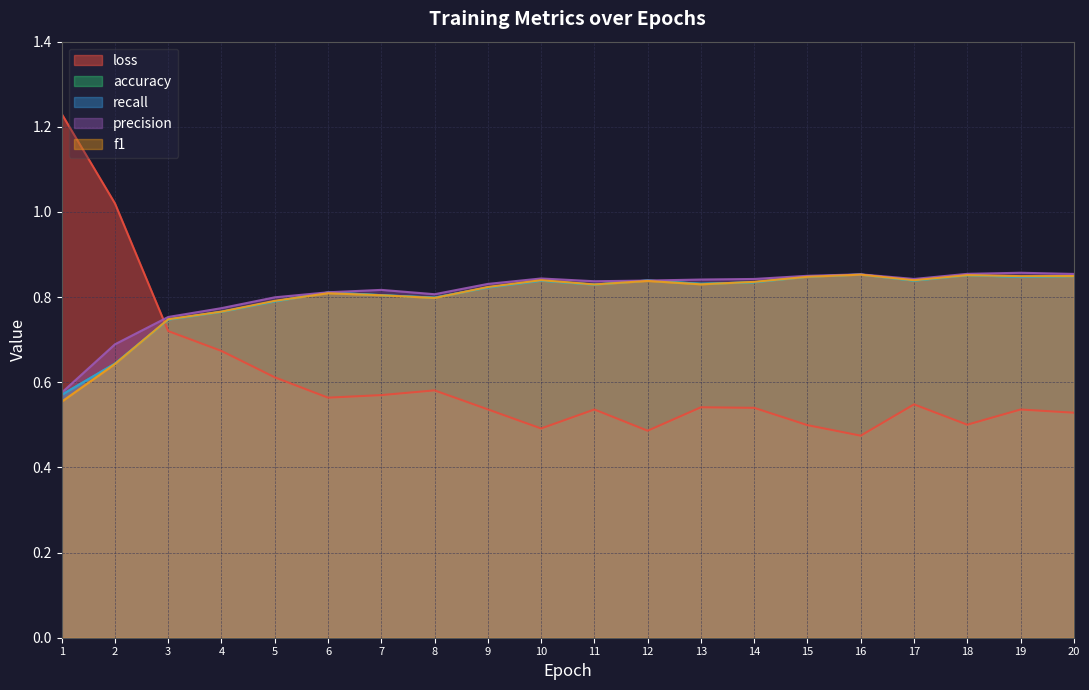

Reading left to right, extract all data points from this chart.

loss: 1=1.2	2=1.0	3=0.7	4=0.7	5=0.6	6=0.6	7=0.6	8=0.6	9=0.5	10=0.5	11=0.5	12=0.5	13=0.5	14=0.5	15=0.5	16=0.5	17=0.5	18=0.5	19=0.5	20=0.5
accuracy: 1=0.6	2=0.6	3=0.7	4=0.8	5=0.8	6=0.8	7=0.8	8=0.8	9=0.8	10=0.8	11=0.8	12=0.8	13=0.8	14=0.8	15=0.8	16=0.9	17=0.8	18=0.9	19=0.8	20=0.8
recall: 1=0.6	2=0.6	3=0.7	4=0.8	5=0.8	6=0.8	7=0.8	8=0.8	9=0.8	10=0.8	11=0.8	12=0.8	13=0.8	14=0.8	15=0.8	16=0.9	17=0.8	18=0.9	19=0.8	20=0.8
precision: 1=0.6	2=0.7	3=0.8	4=0.8	5=0.8	6=0.8	7=0.8	8=0.8	9=0.8	10=0.8	11=0.8	12=0.8	13=0.8	14=0.8	15=0.9	16=0.9	17=0.8	18=0.9	19=0.9	20=0.9
f1: 1=0.6	2=0.6	3=0.7	4=0.8	5=0.8	6=0.8	7=0.8	8=0.8	9=0.8	10=0.8	11=0.8	12=0.8	13=0.8	14=0.8	15=0.8	16=0.9	17=0.8	18=0.9	19=0.8	20=0.8